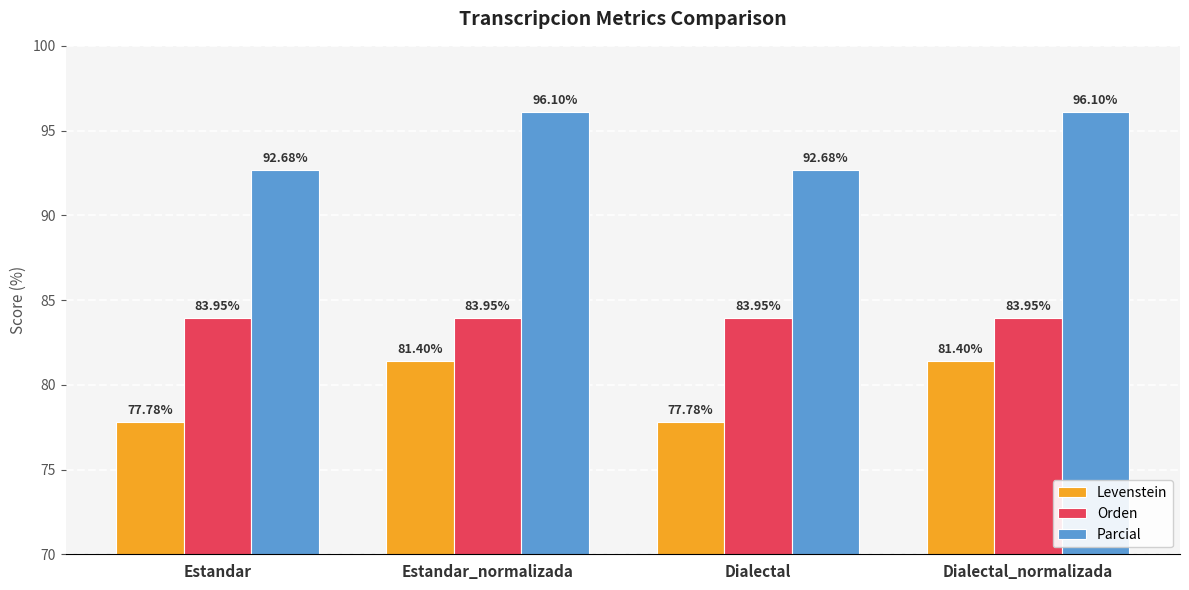

Which series has the largest range (max minus min)?

Levenstein